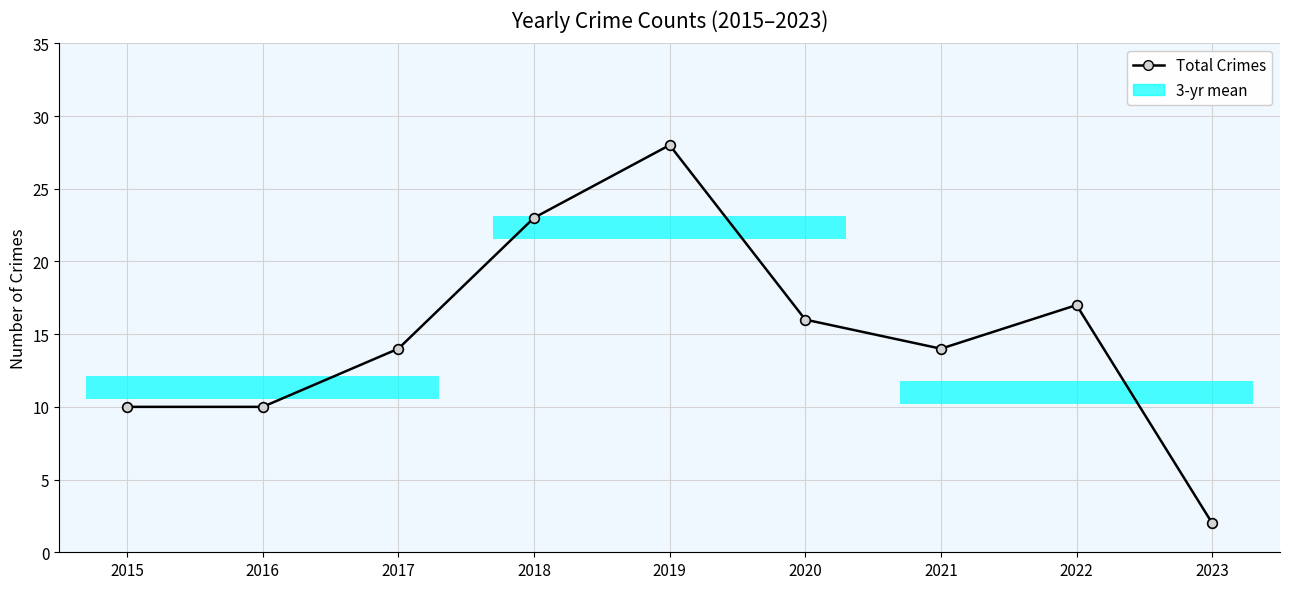

What is the sum of all values?

134